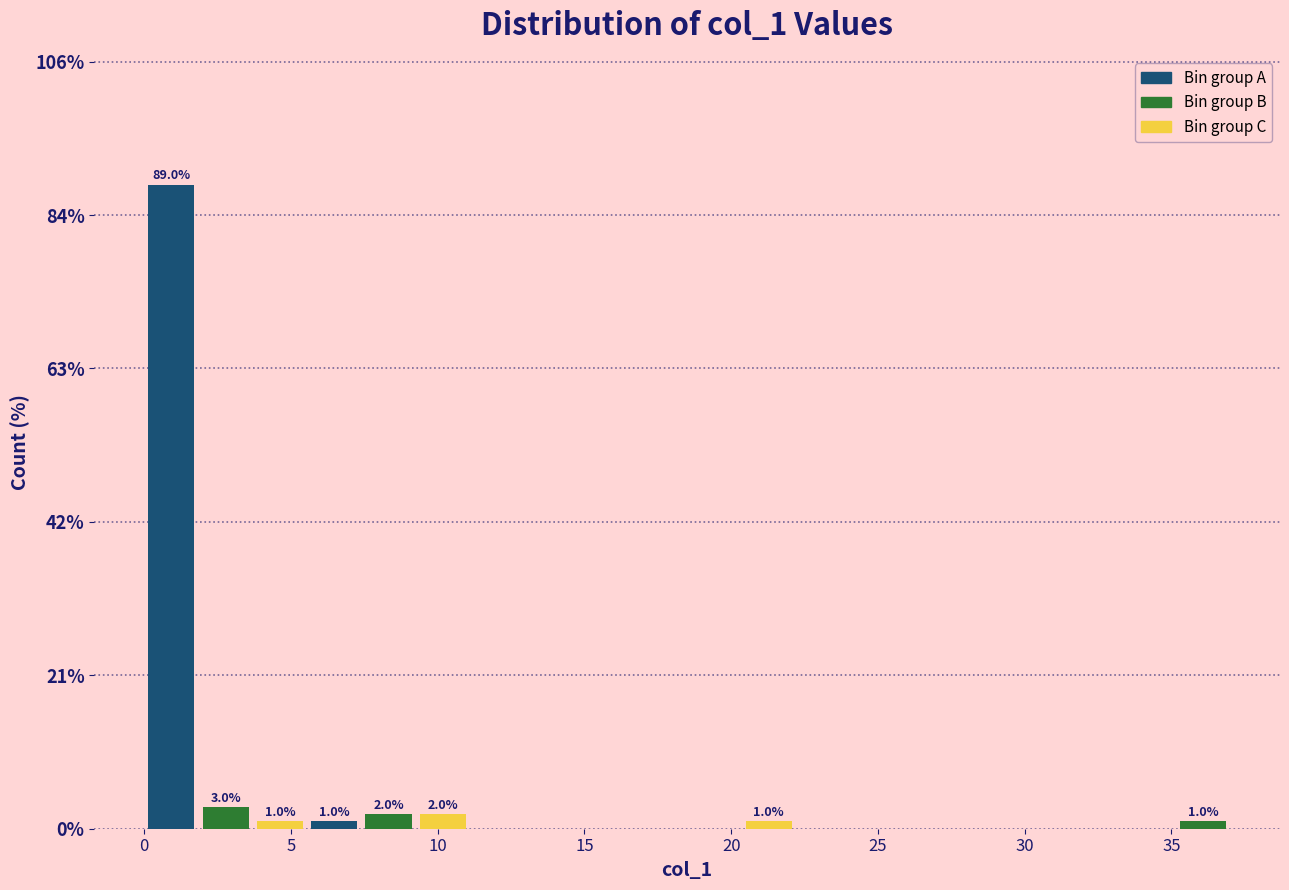

Around what value on the x-axis is the tallest bar? Give the approximate position of its centre, as read against the axis.

1.0